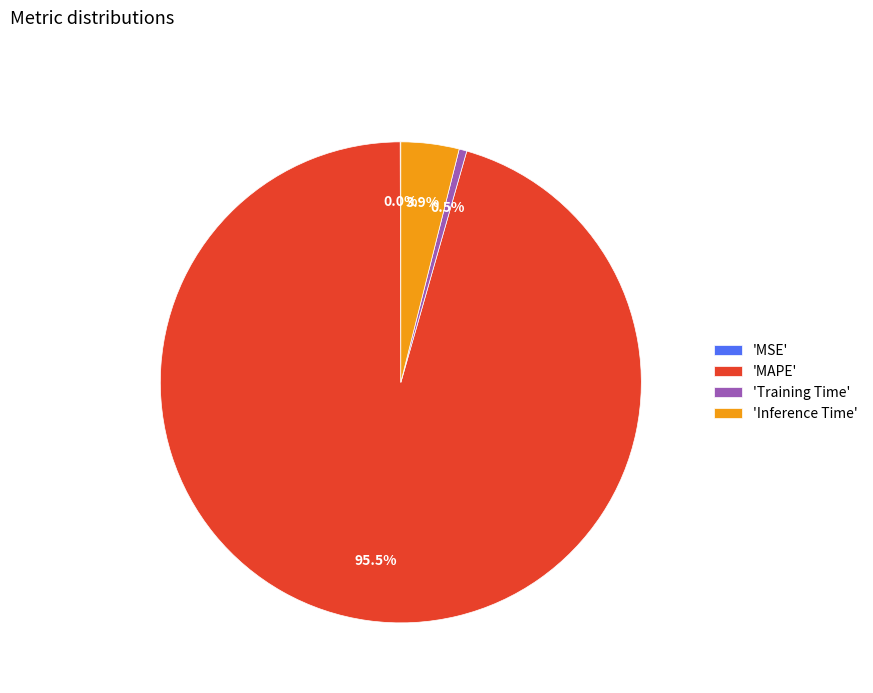

Does 'MAPE' account for over 50% of the chart?

Yes